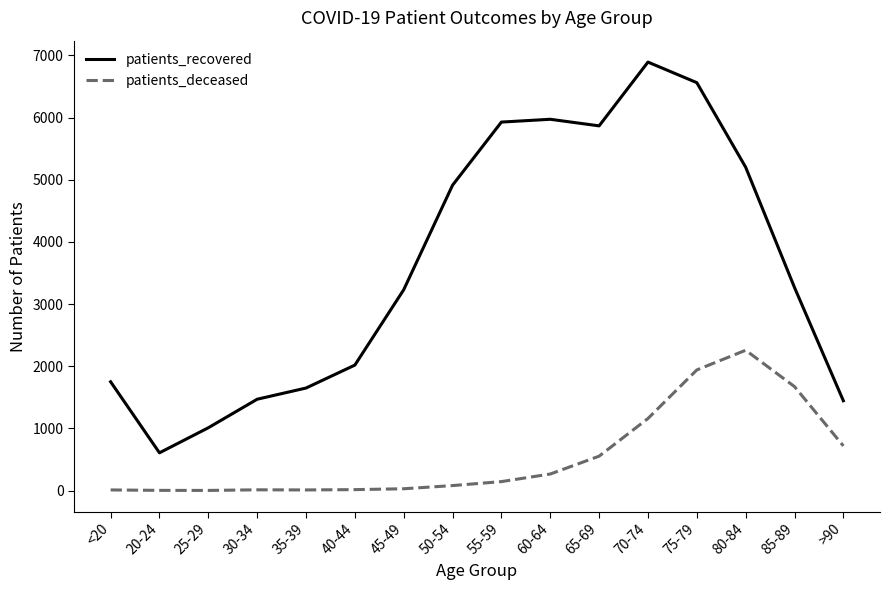

At 85-89, list the series in order from smallest to largest.

patients_deceased, patients_recovered